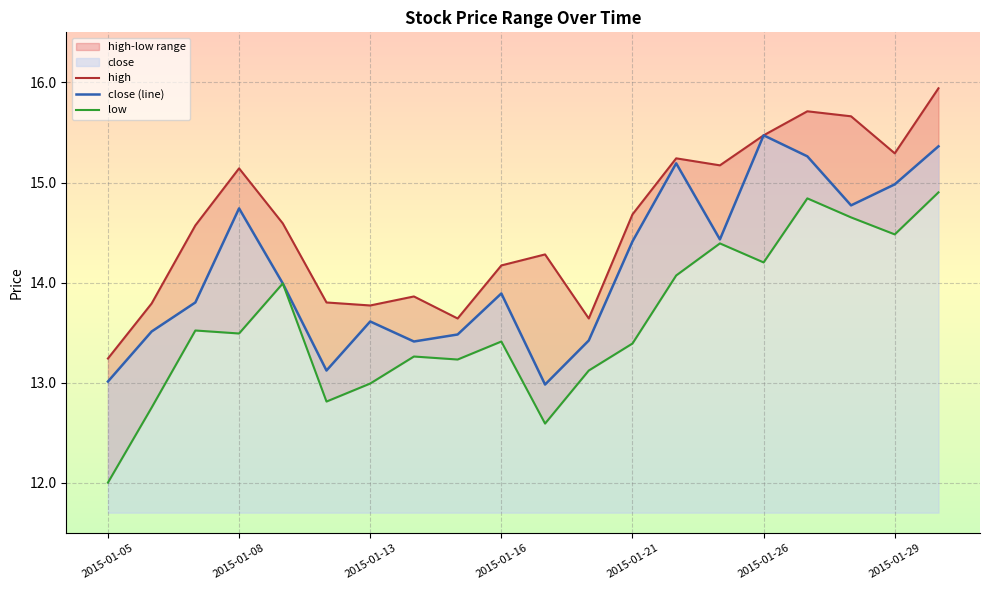

At which category is the sum across all series the highest?

19